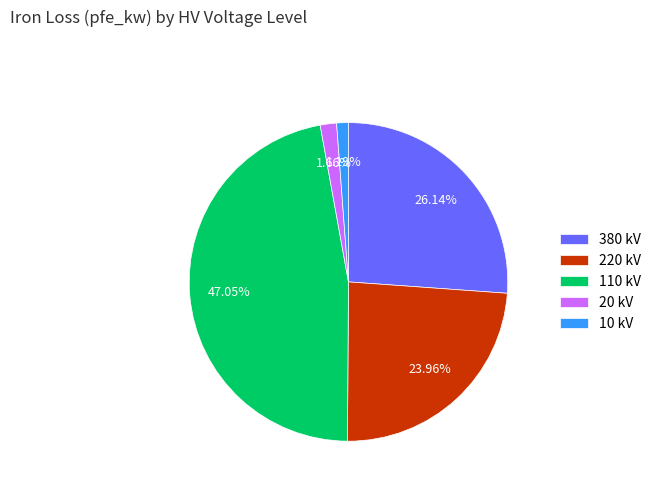

Is it true that 380 kV is 40% of the pie?

False